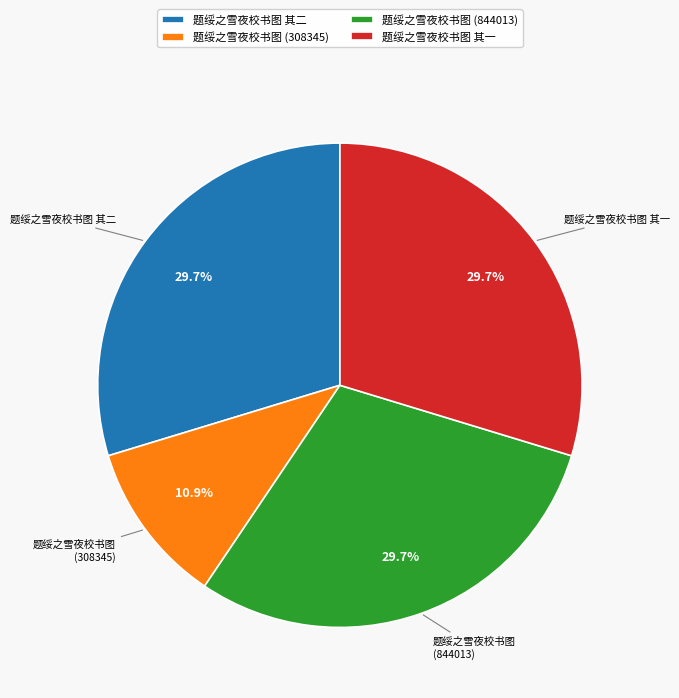

Which category has the smallest portion of the pie?

题绥之雪夜校书图 (308345)